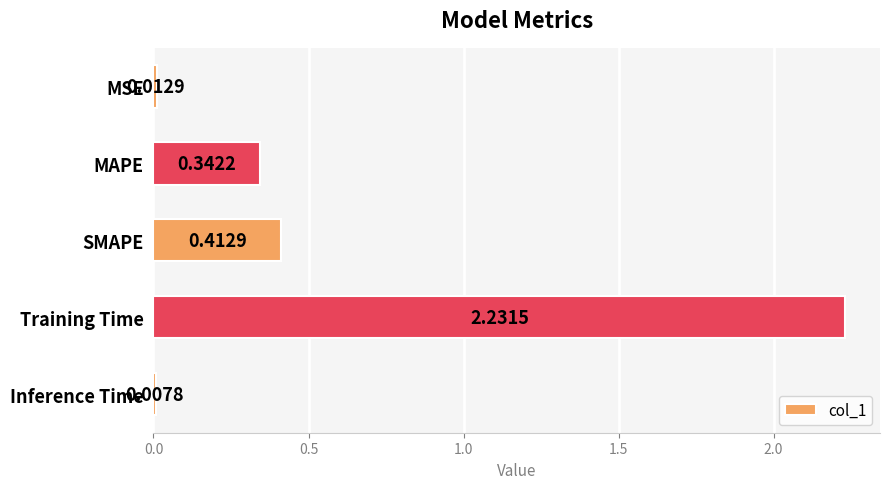

What is the label of the 5th bar from the top?

Inference Time